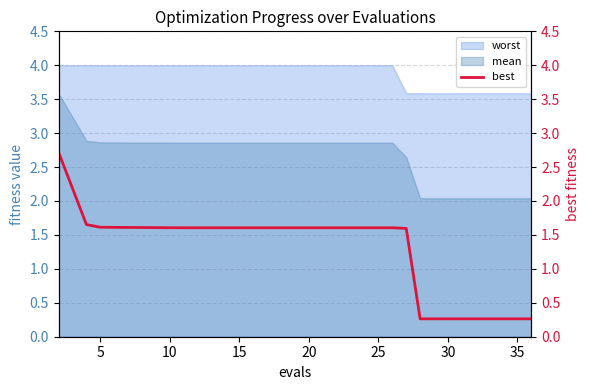

How many categories are shown in the chart?

20